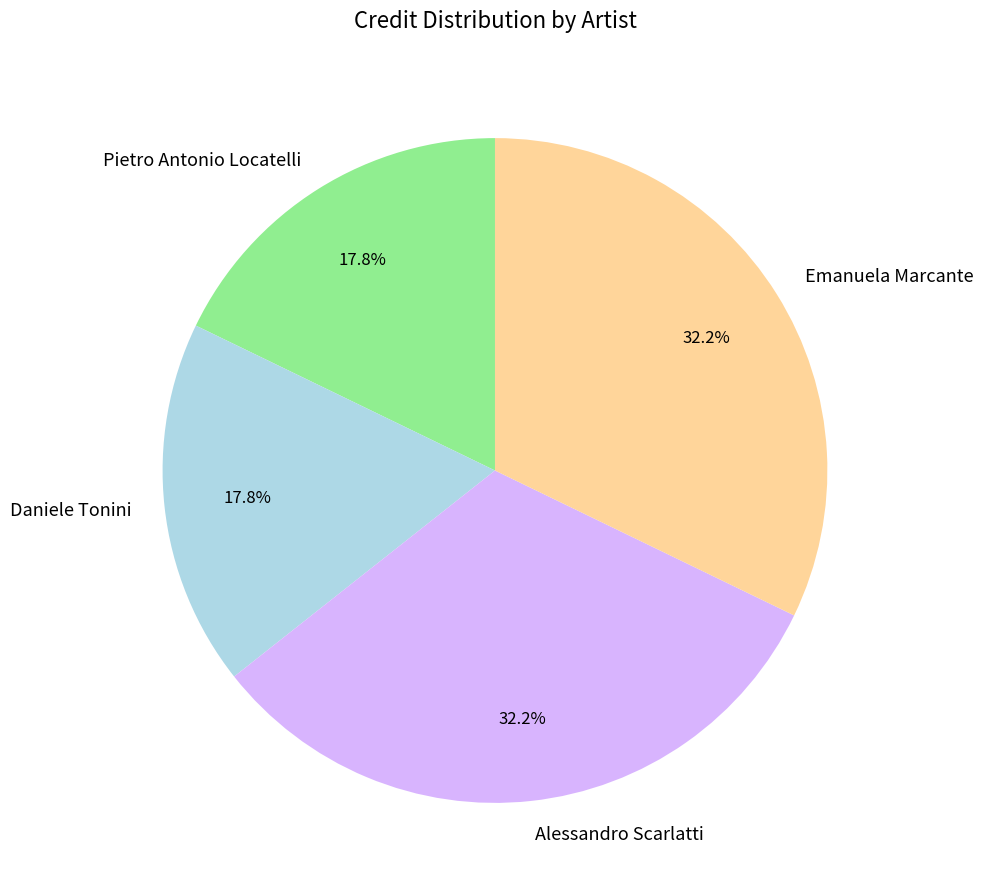

How many slices are in this pie chart?

4